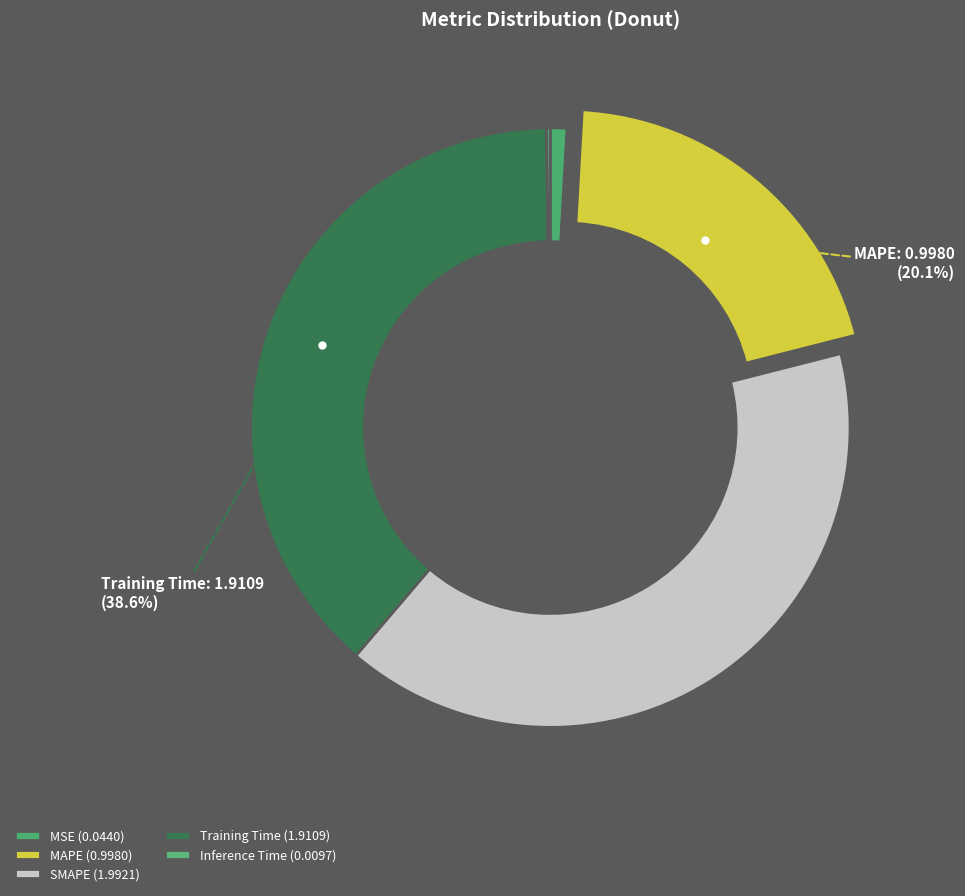

Which slice is the smallest?

Inference Time